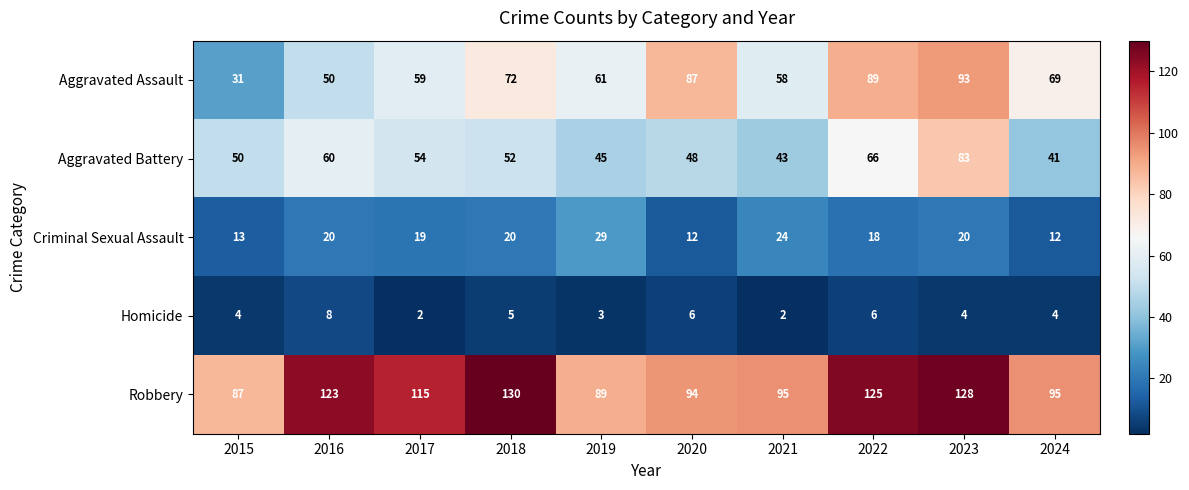

Where is Robbery nearest to the value 108?

2017